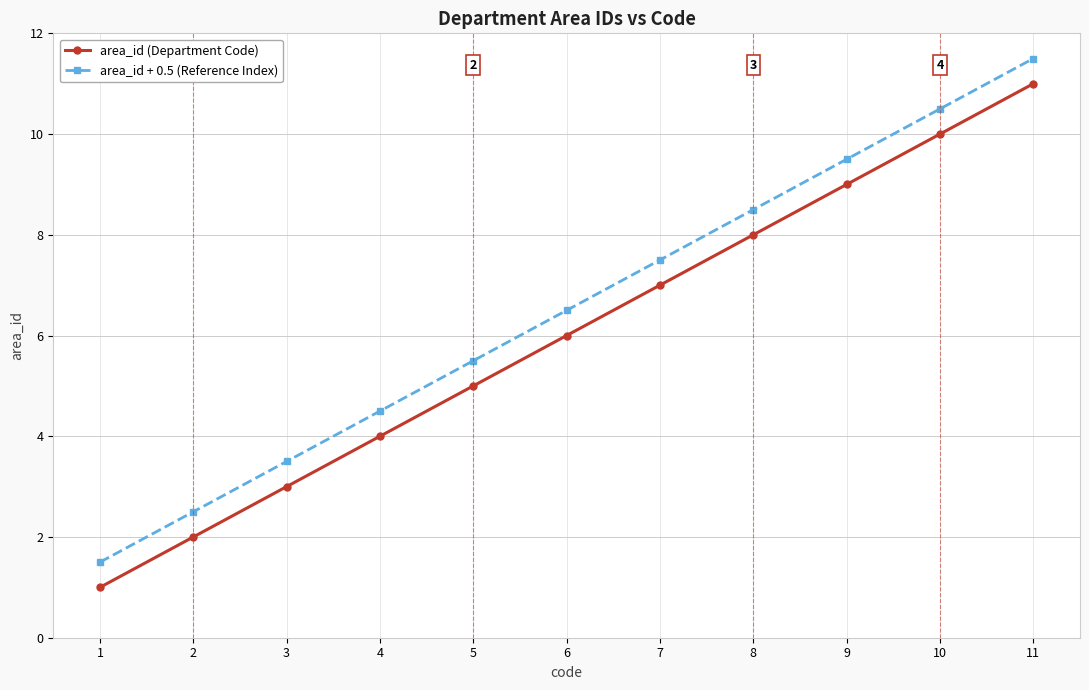

What is the sum of all area_id (Department Code) values?

66.0